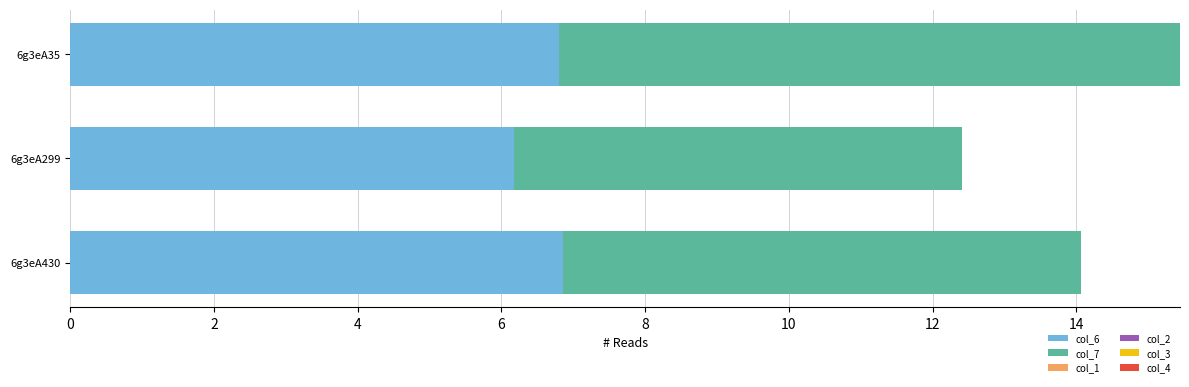

The value of col_6 at 6g3eA430 is 6.9. True or false?

True